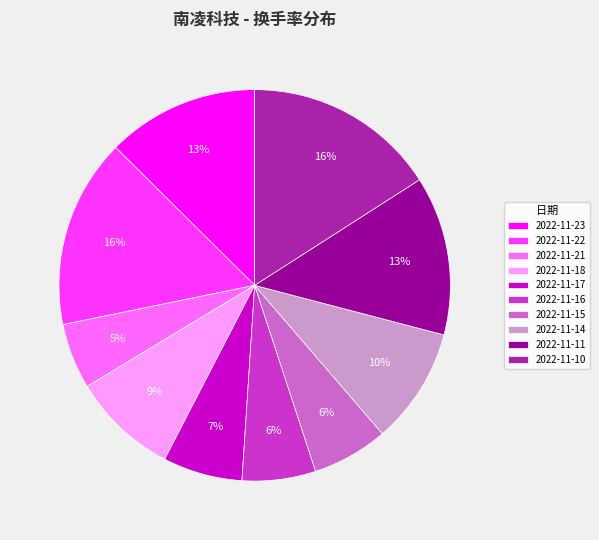

Is there any slice that represents more than half of the pie?

No